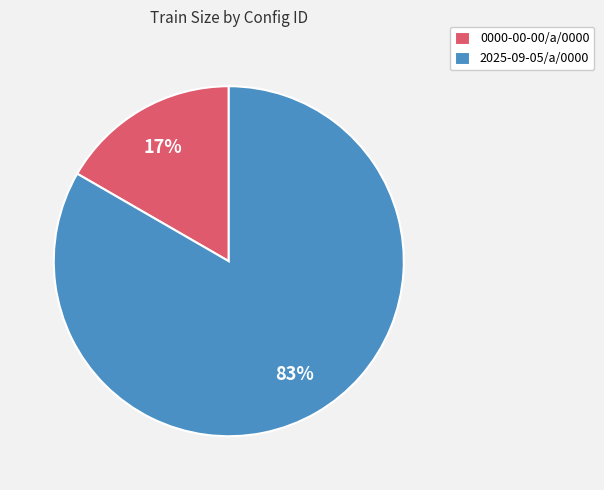

Which slice is the largest?

2025-09-05/a/0000